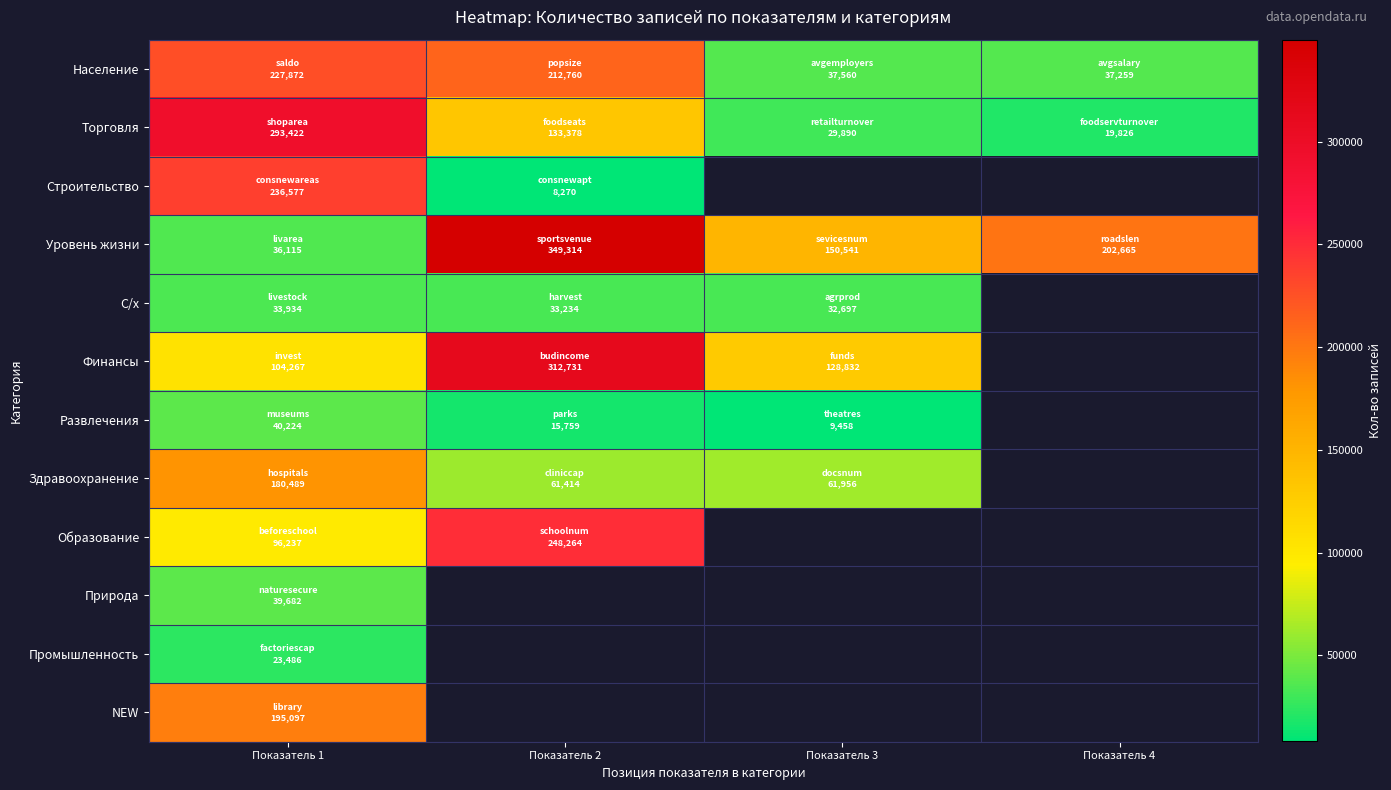

At which category is the sum across all series the highest?

Показатель 1